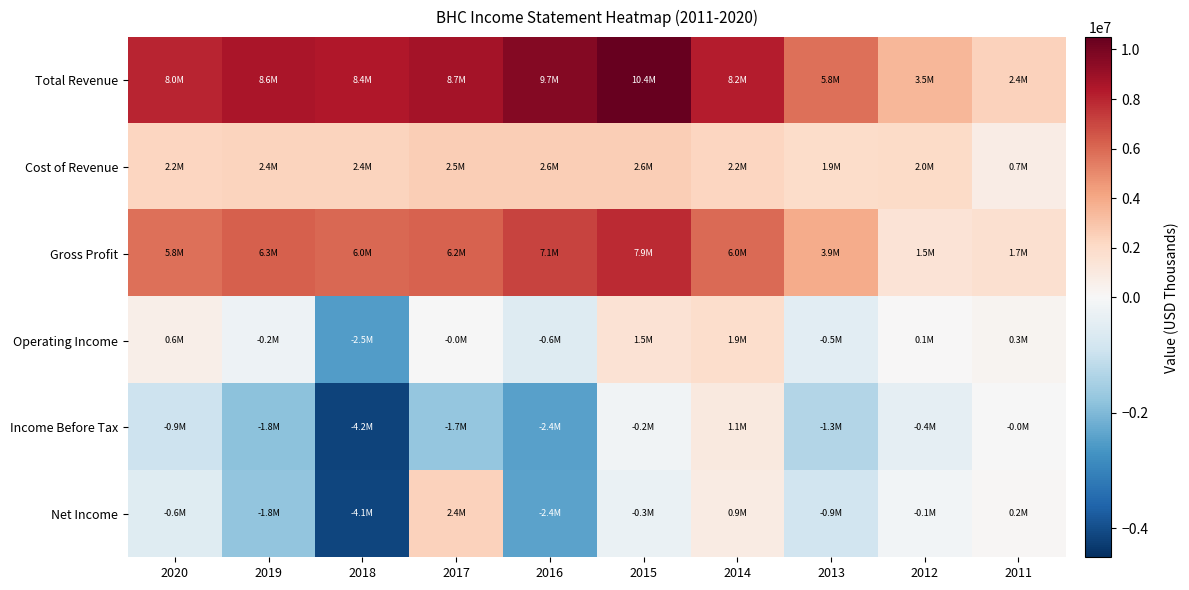

Reading left to right, extract all data points from this chart.

Total Revenue: 2020=8027000	2019=8601000	2018=8380000	2017=8724000	2016=9674000	2015=10446500	2014=8206000	2013=5769600	2012=3480400	2011=2427500
Cost of Revenue: 2020=2249000	2019=2350000	2018=2351000	2017=2548000	2016=2611000	2015=2584700	2014=2236100	2013=1905100	2012=2008200	2011=739200
Gross Profit: 2020=5778000	2019=6251000	2018=6029000	2017=6176000	2016=7063000	2015=7861800	2014=5969900	2013=3864500	2012=1472200	2011=1688300
Operating Income: 2020=617000	2019=-245000	2018=-2503000	2017=-20000	2016=-566000	2015=1507400	2014=1871100	2013=-474500	2012=59600	2011=263100
Income Before Tax: 2020=-934000	2019=-1837000	2018=-4154000	2017=-1741000	2016=-2435000	2015=-155300	2014=1053600	2013=-1314400	2012=-394200	2011=-18000
Net Income: 2020=-560000	2019=-1788000	2018=-4148000	2017=2404000	2016=-2409000	2015=-291700	2014=880700	2013=-866100	2012=-116000	2011=159600